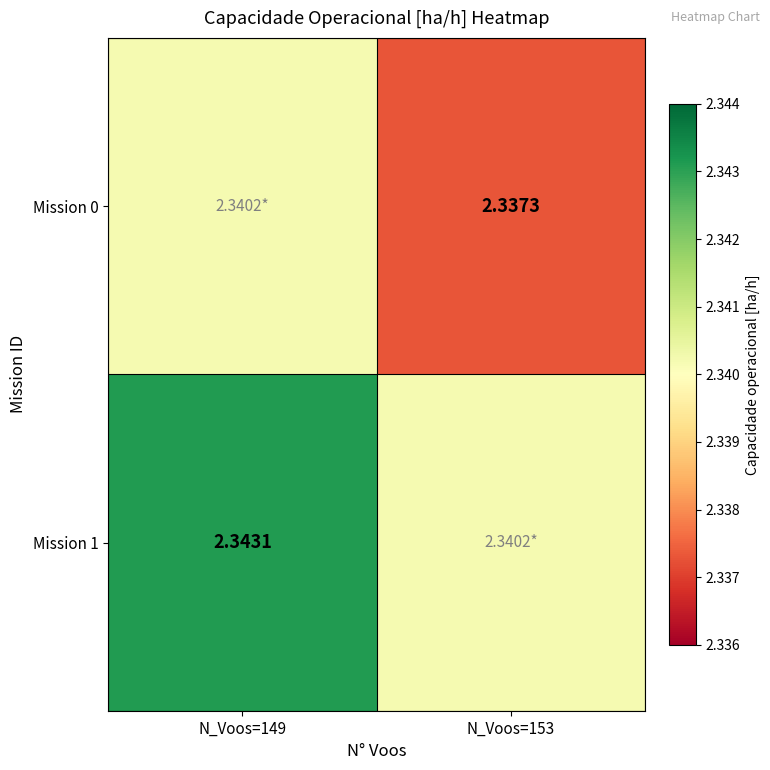

Is the value of Mission 1 at N_Voos=149 greater than the value of Mission 0 at N_Voos=153?

Yes